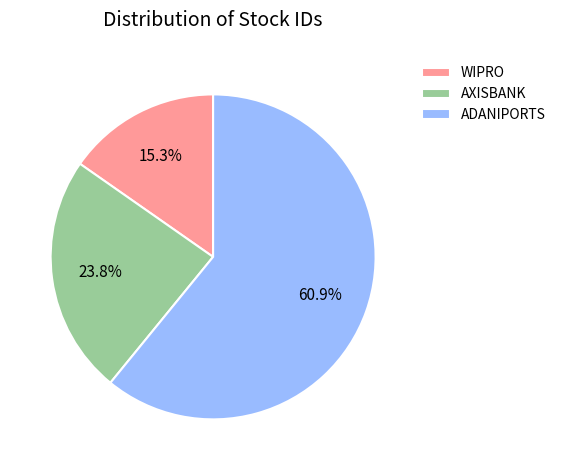

What portion of the pie excludes WIPRO?

84.7%